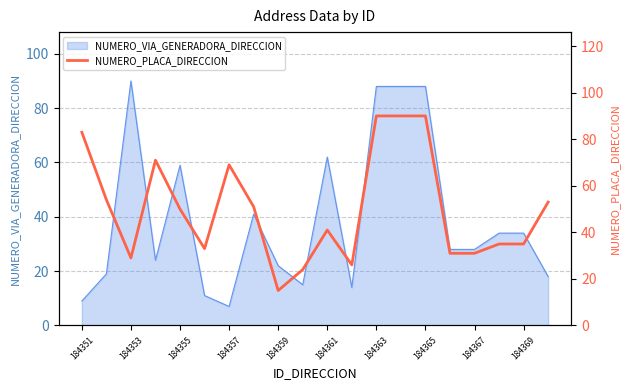

What is the value of the 19th point from the left?

35